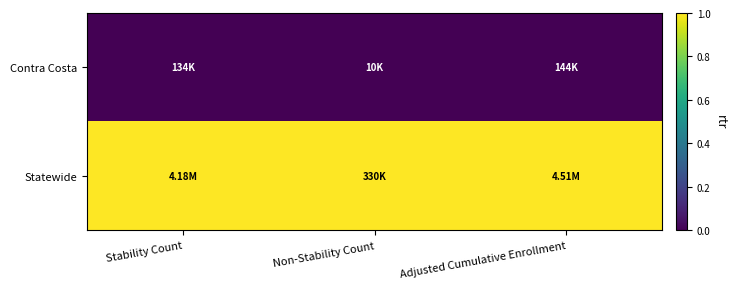

Reading left to right, list all the values displayed in this chart.

Contra Costa: Stability Count=0	Non-Stability Count=0	Adjusted Cumulative Enrollment=0
Statewide: Stability Count=1	Non-Stability Count=1	Adjusted Cumulative Enrollment=1